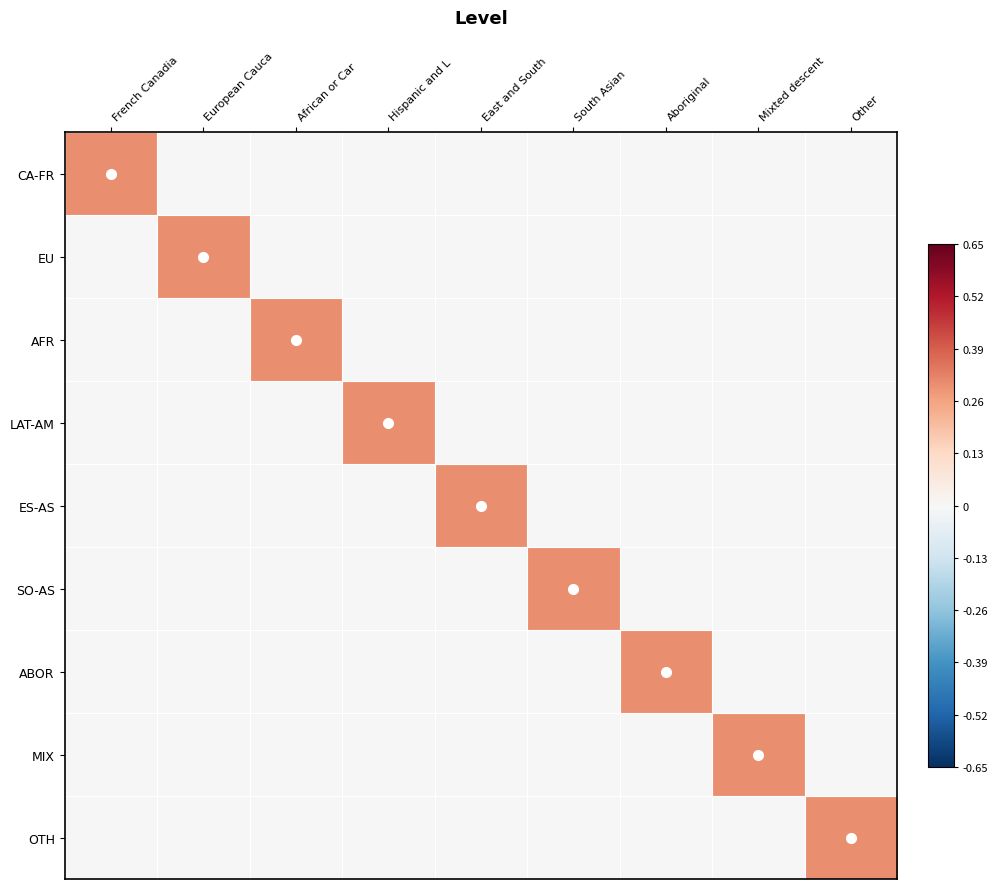

Rank the series by their maximum value, from highest to lowest.

CA-FR, EU, AFR, LAT-AM, ES-AS, SO-AS, ABOR, MIX, OTH